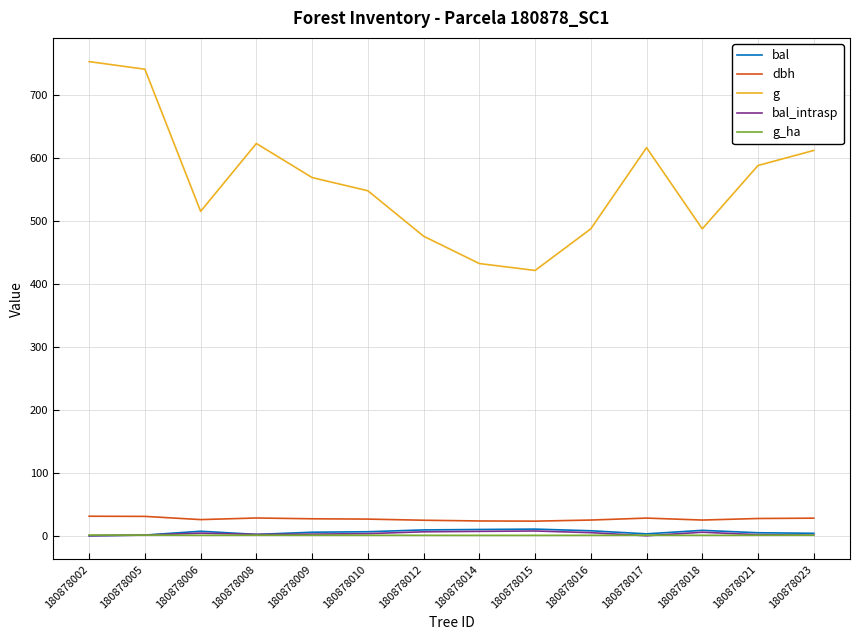

What is the total value across all series at 180878009?

604.2